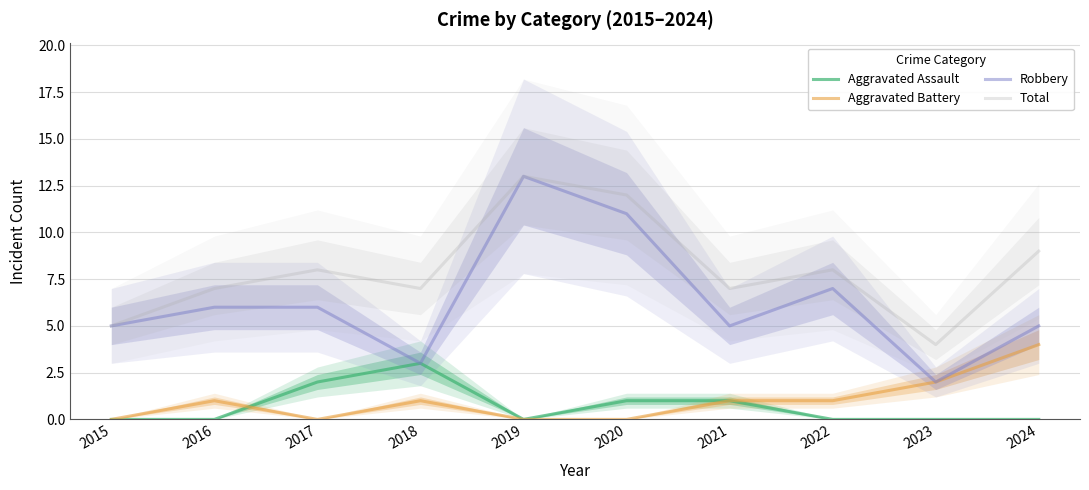

How many data points does each series have?

10